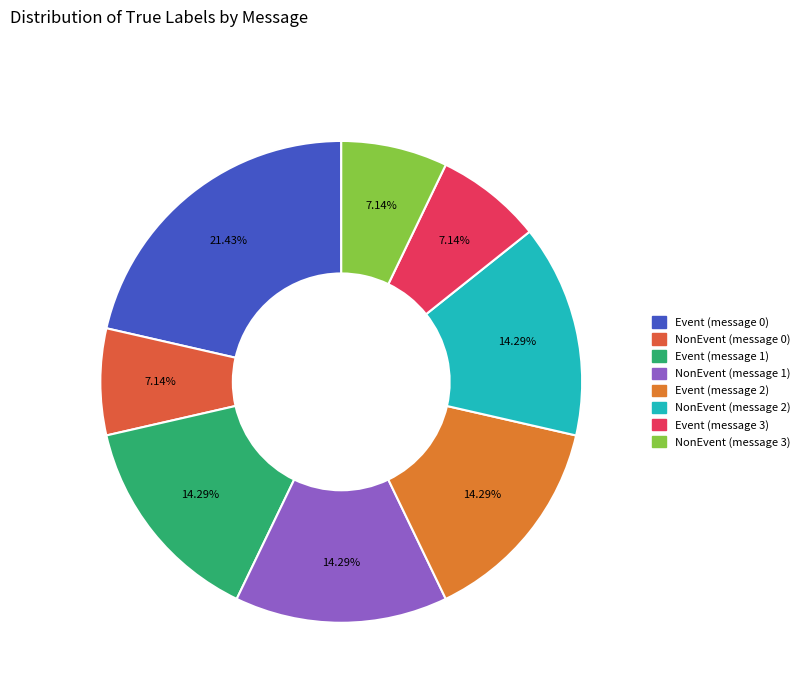

What percentage is the Event (message 2) slice, to the nearest percent?

14%